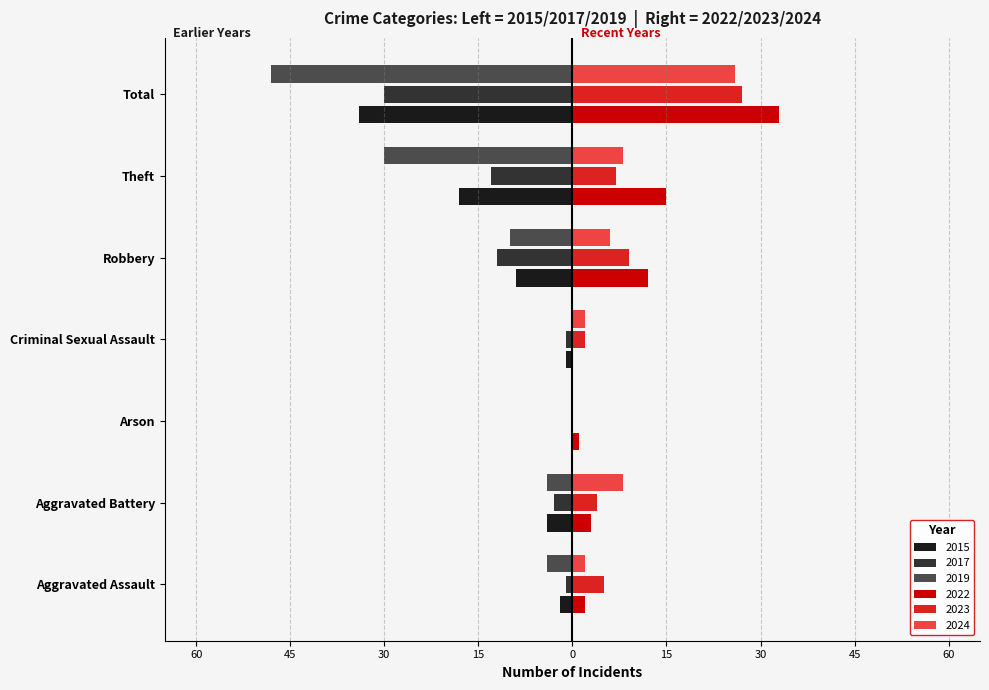

What are all the series names shown in the legend?

2015, 2017, 2019, 2022, 2023, 2024